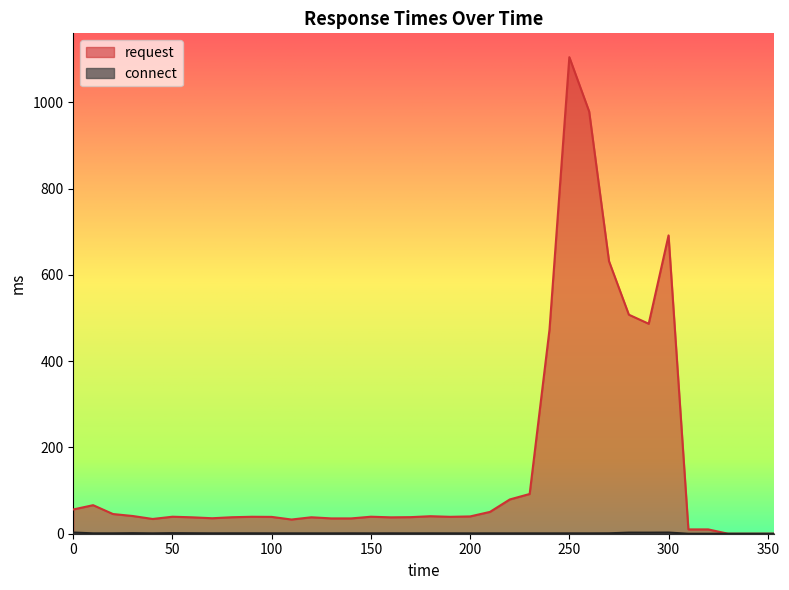

How many distinct data groups are displayed?

2